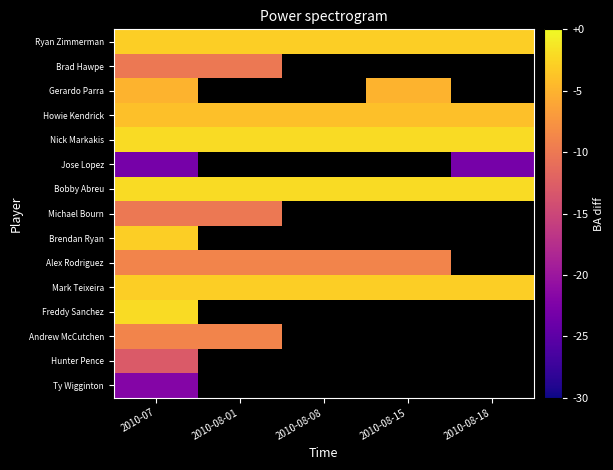

What is the highest value of the Bobby Abreu series?

0.3